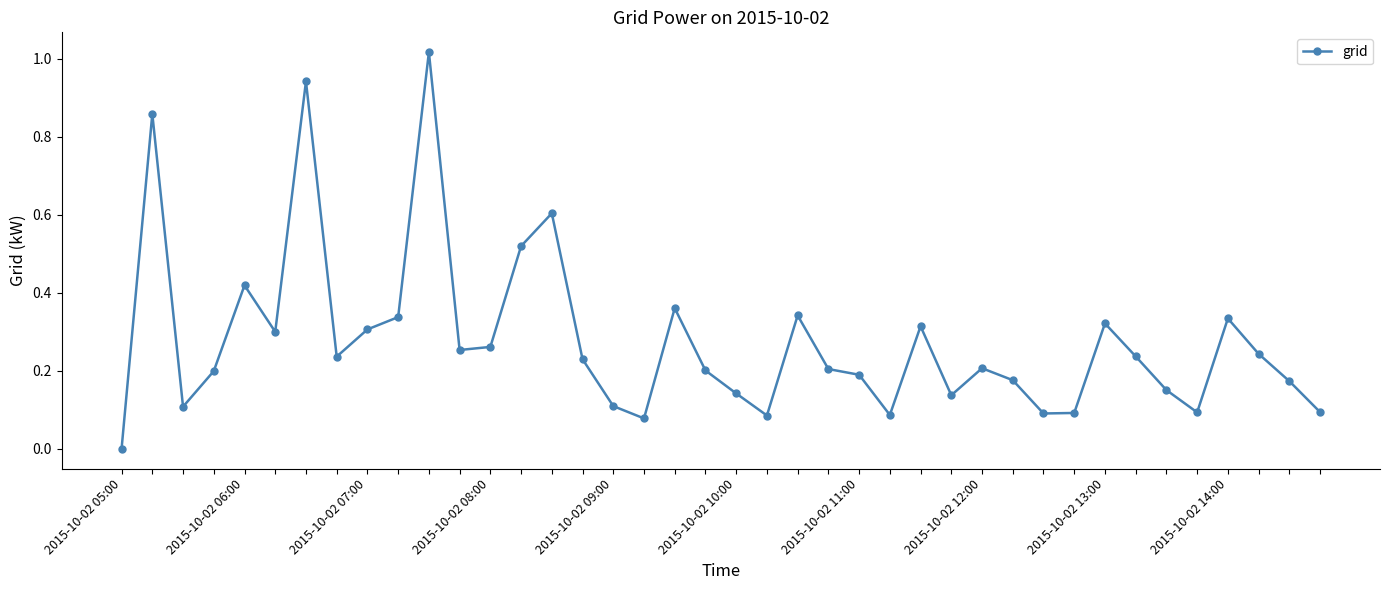

What is the sum of all values?

11.1